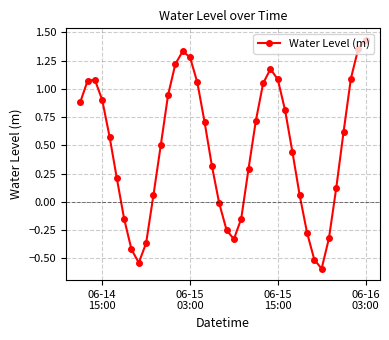

How many points are higher than both their immediate neighbors (excluding endpoints)?

3